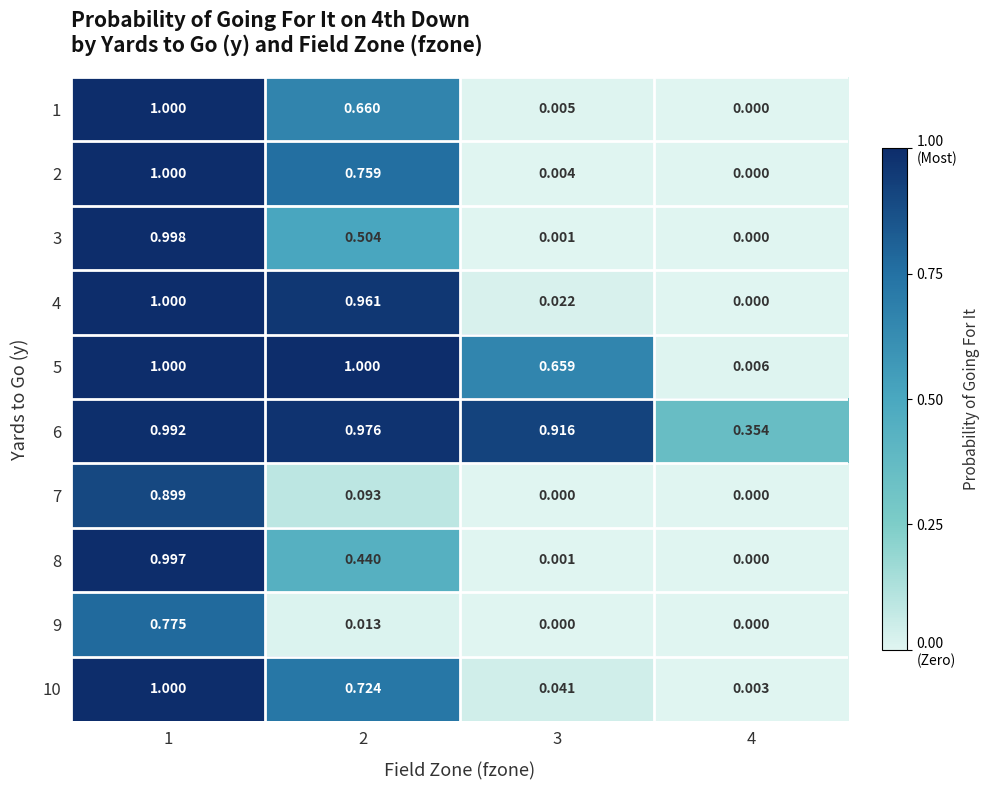

Is the value of 9 at 2 greater than the value of 7 at 3?

Yes